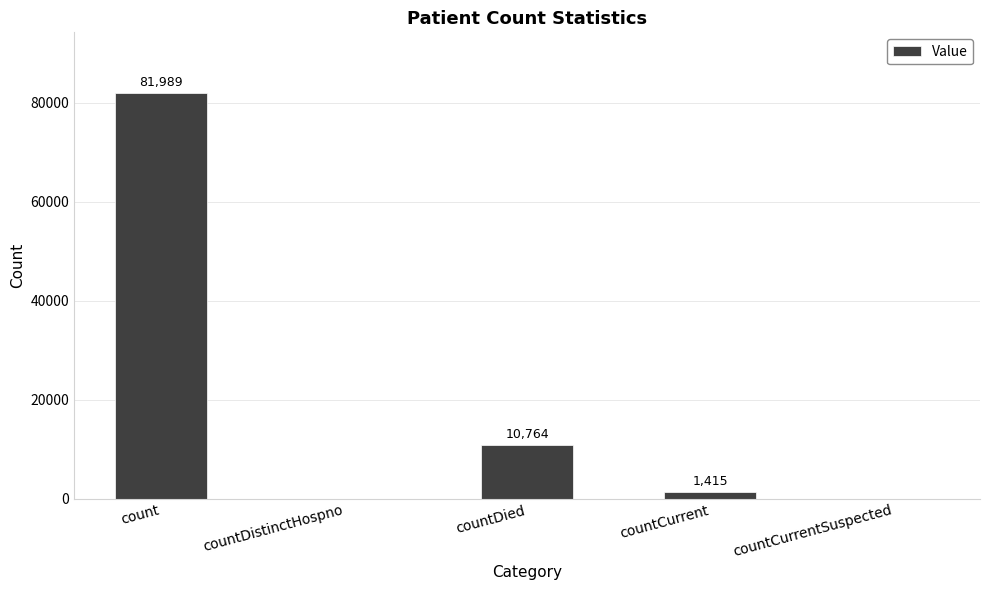

Reading left to right, transcribe all the data shown in this chart.

count=81989	countDistinctHospno=0	countDied=10764	countCurrent=1415	countCurrentSuspected=0